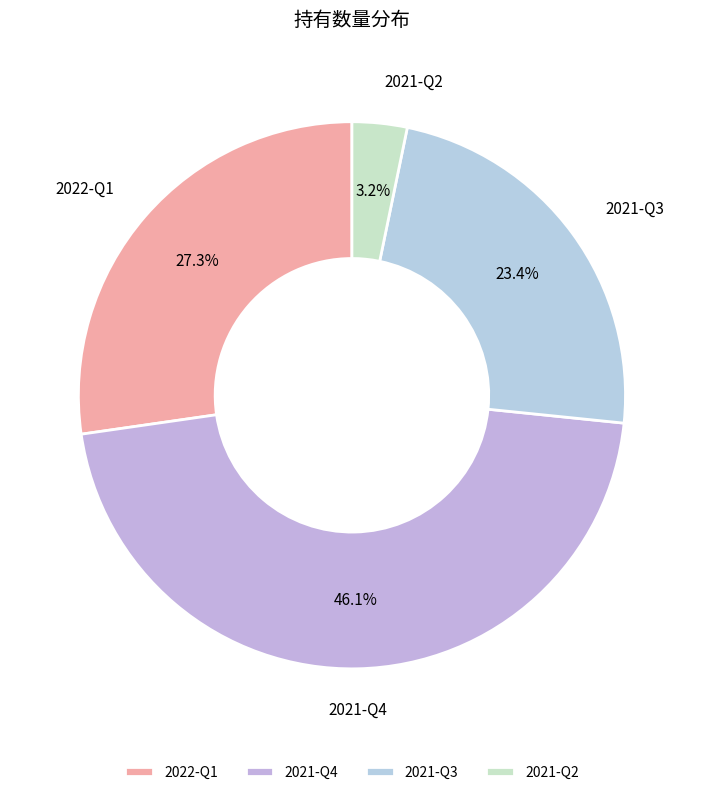

Combined, do 2022-Q1 and 2021-Q3 account for over 50%?

Yes